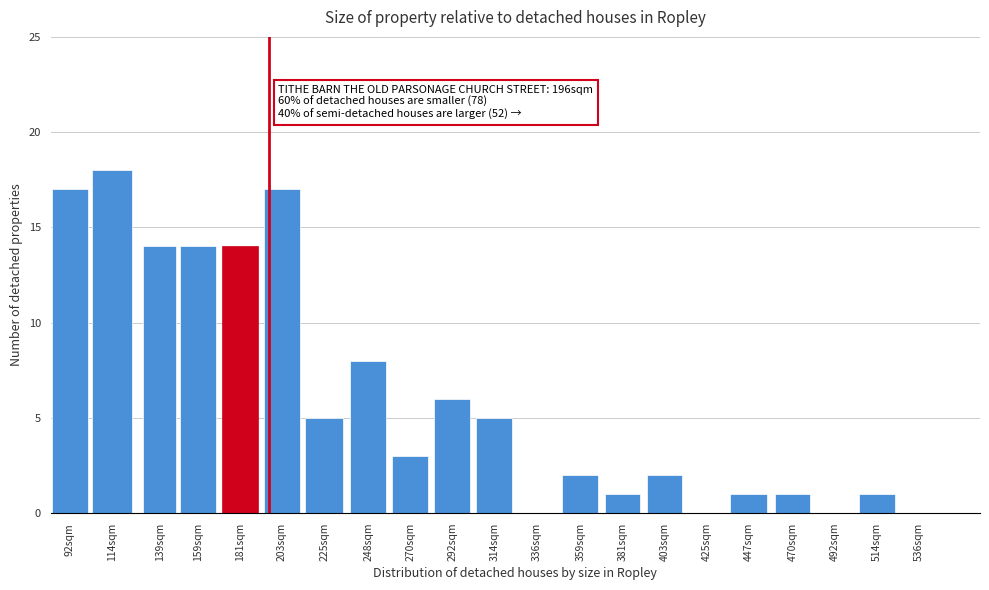

Reading right to left, what are all the values shown in this chart?

536sqm=0	514sqm=1	492sqm=0	470sqm=1	447sqm=1	425sqm=0	403sqm=2	381sqm=1	359sqm=2	336sqm=0	314sqm=5	292sqm=6	270sqm=3	248sqm=8	225sqm=5	203sqm=17	181sqm=14	159sqm=14	139sqm=14	114sqm=18	92sqm=17